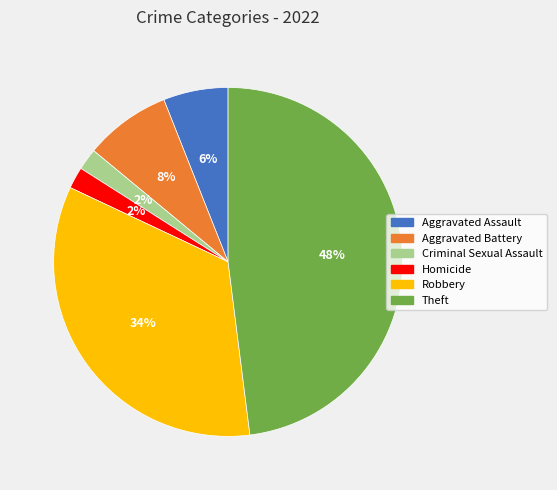

Is the sum of Robbery and Aggravated Assault greater than half?

No